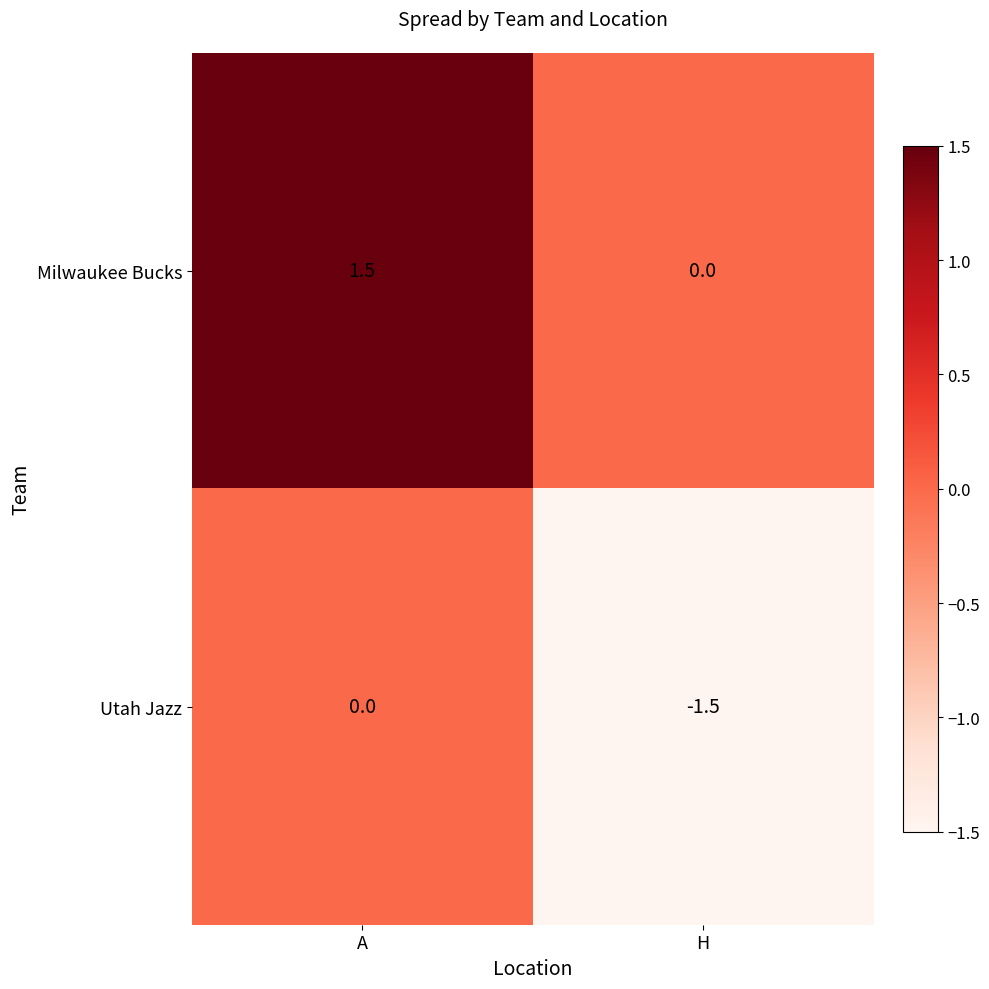

Is the value of Milwaukee Bucks at A greater than the value of Utah Jazz at H?

Yes